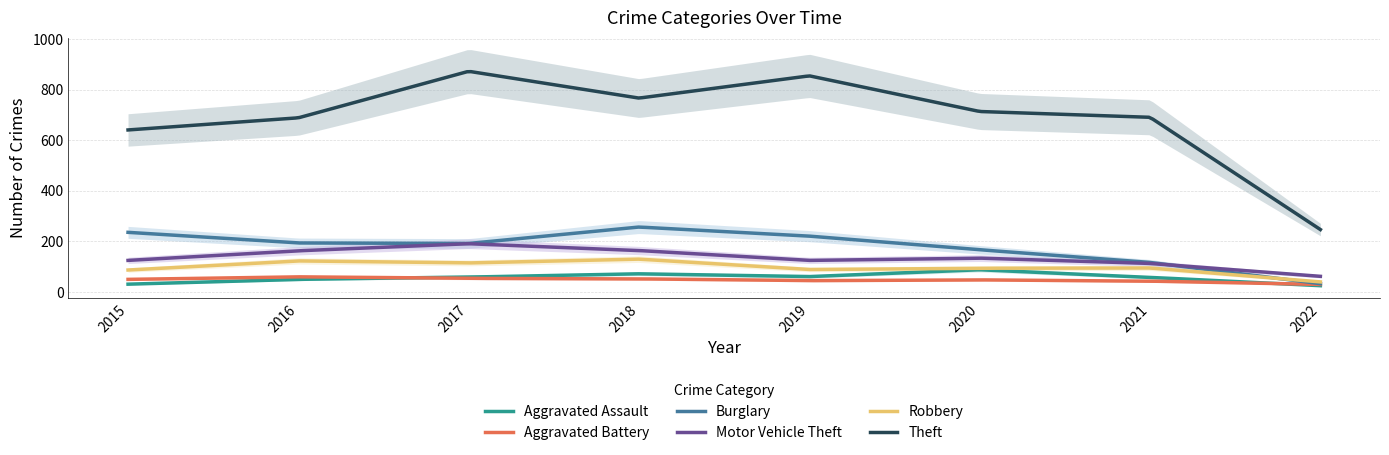

Between 2015 and 2020, which series saw the biggest shift?

Theft